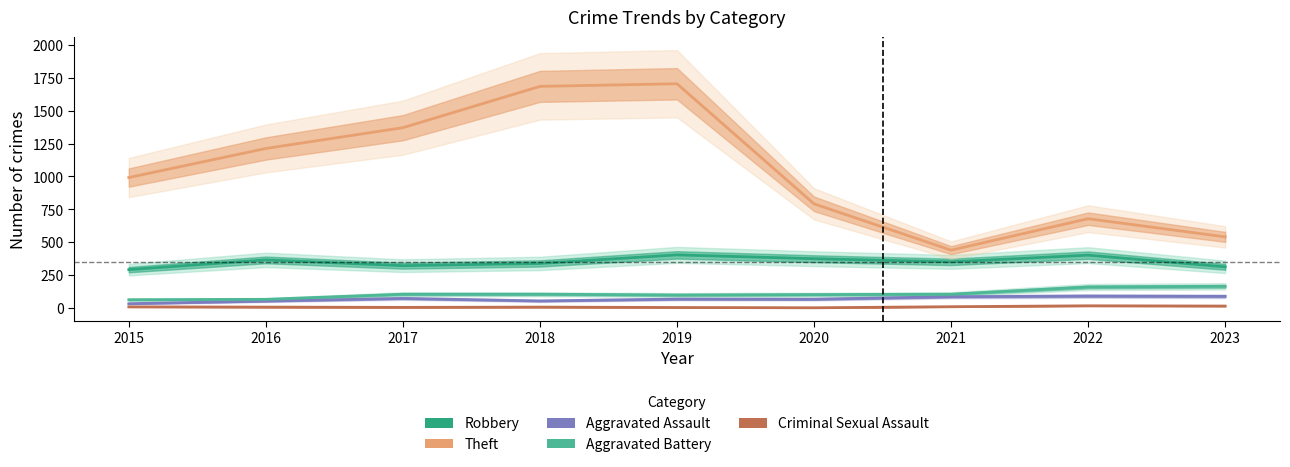

What is the difference between the maximum and second lowest values in the Robbery series?

91